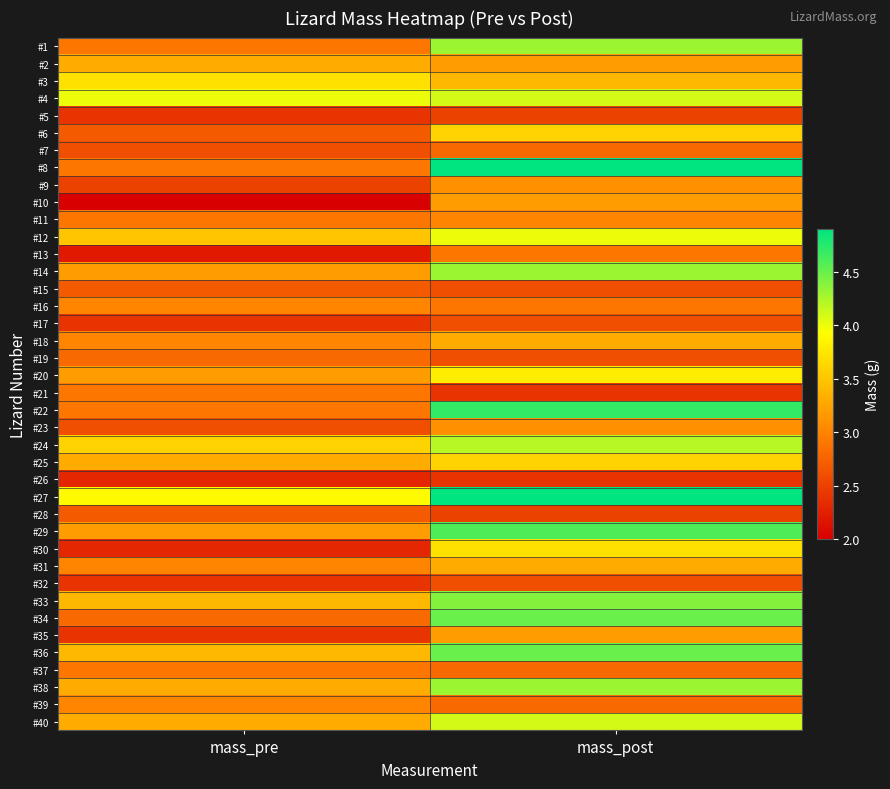

Which series changed the most between mass_pre and mass_post?

#8